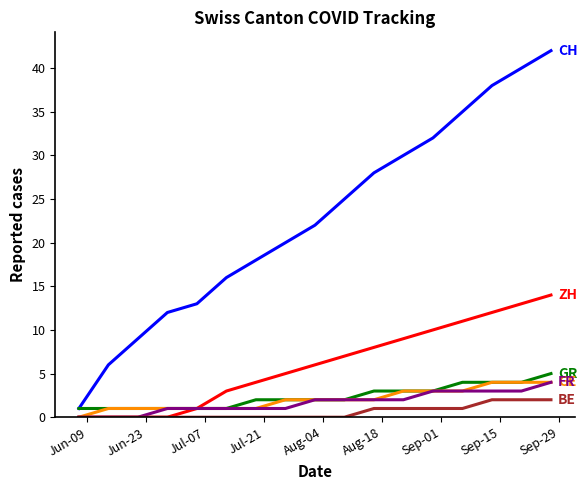

Does the chart have visible grid lines?

No